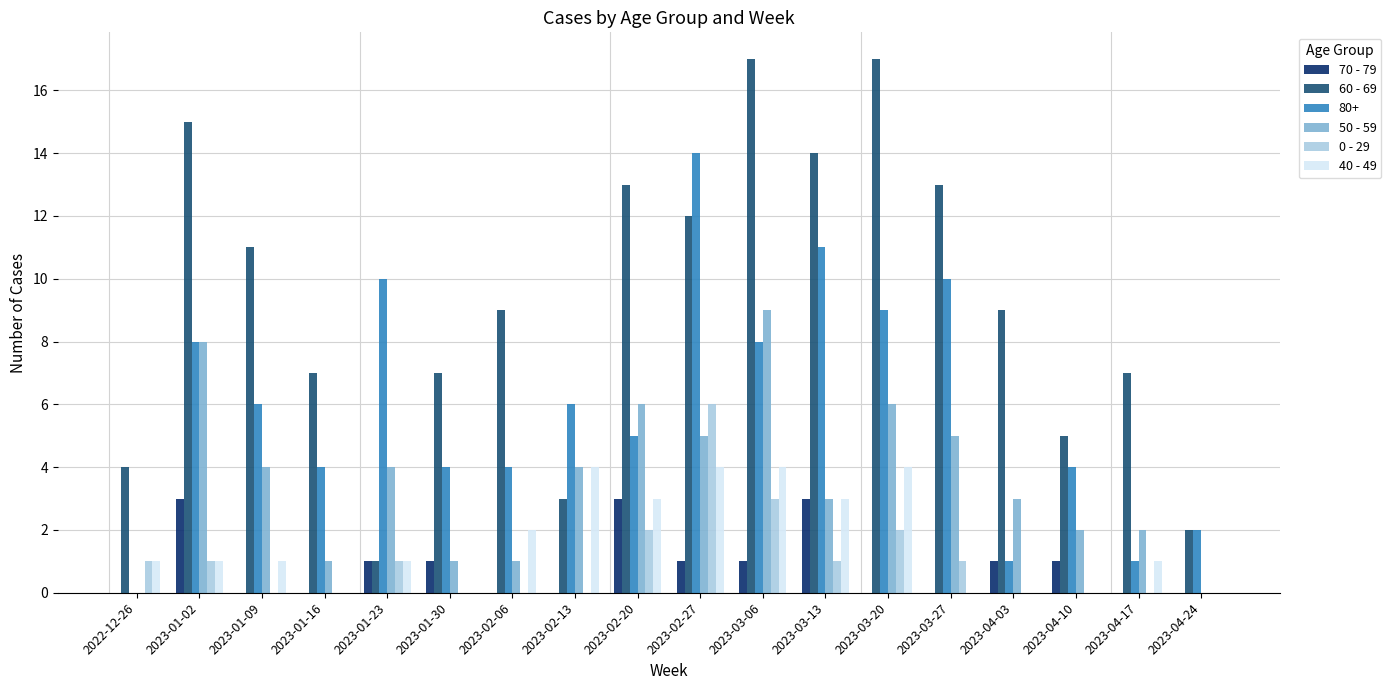

Which series changed the most between 2023-02-06 and 2023-03-20?

60 - 69